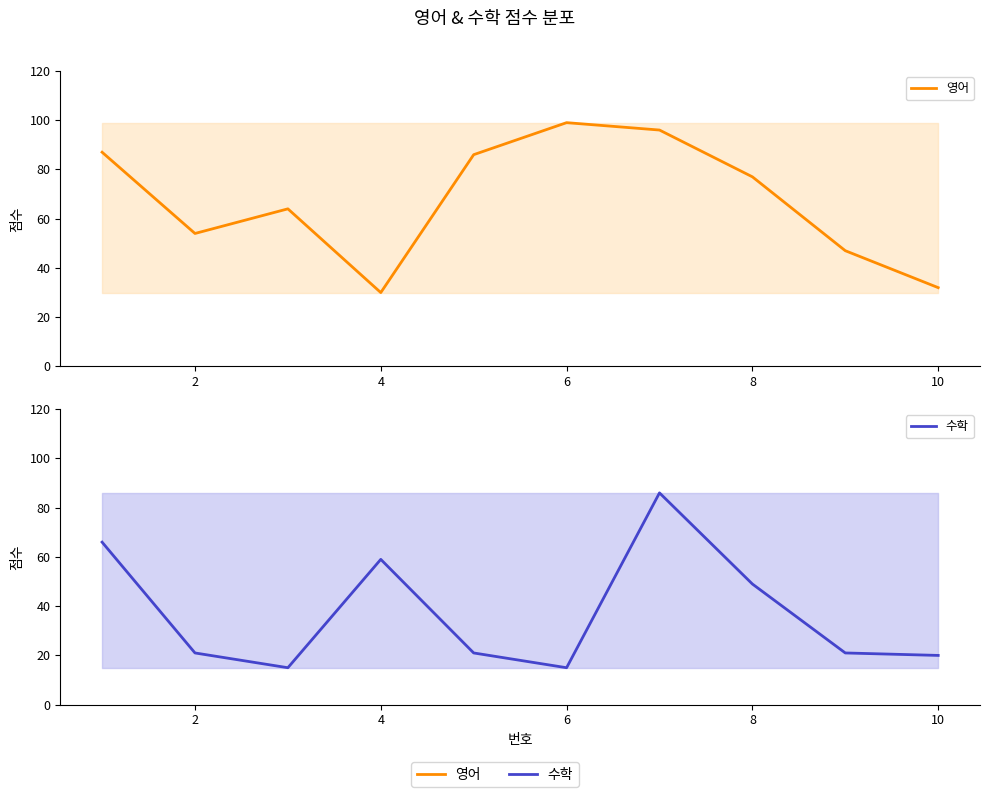

How many lines are shown in the chart?

2